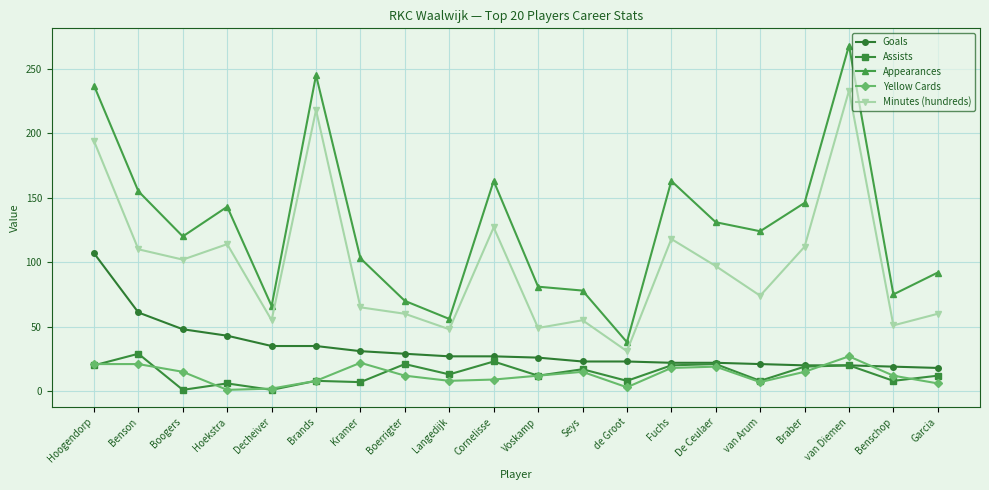

Between Braber and van Diemen, which series saw the biggest shift?

Appearances